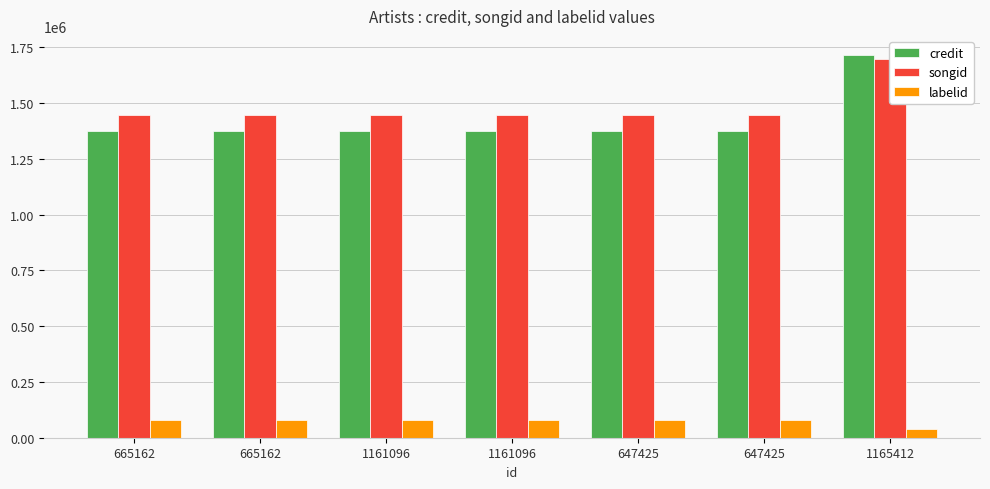

What is the total value across all series at 1161096?

2902272